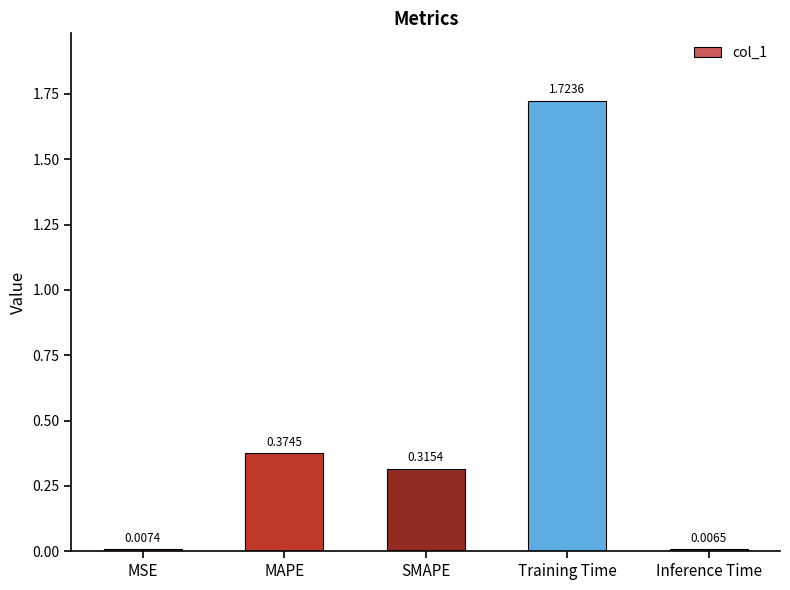

What is the average value?

0.5